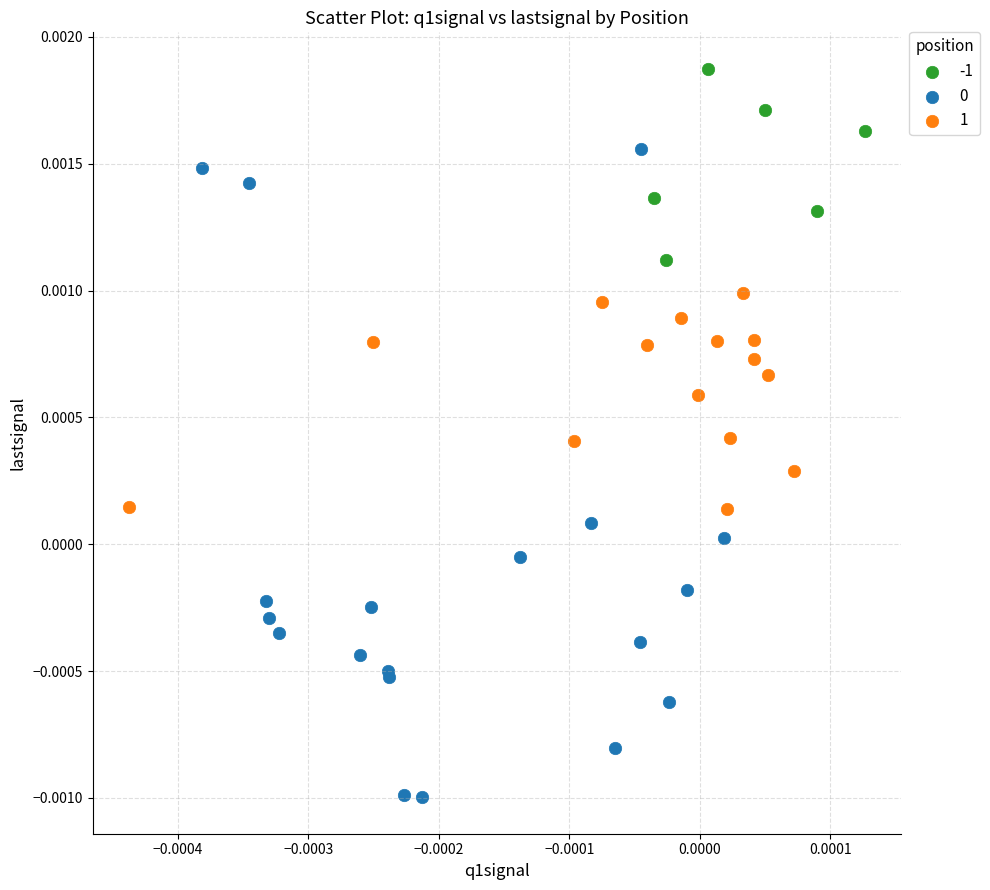

Which series contains the highest Y value?

-1